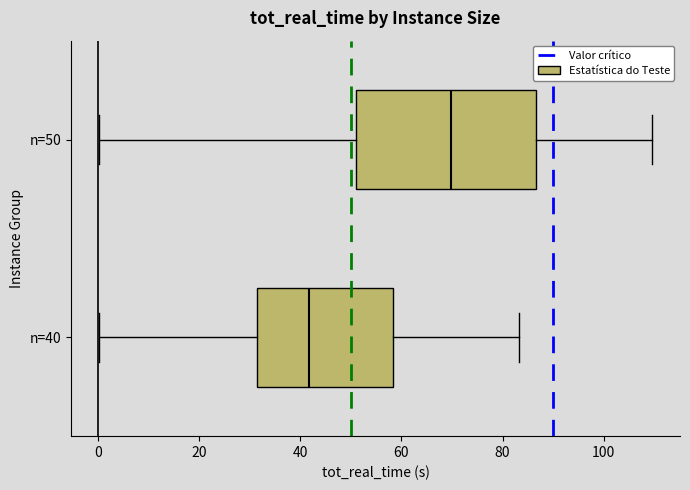

Comparing the boxes themselves (not the whiskers), which one is the widest?

n=50